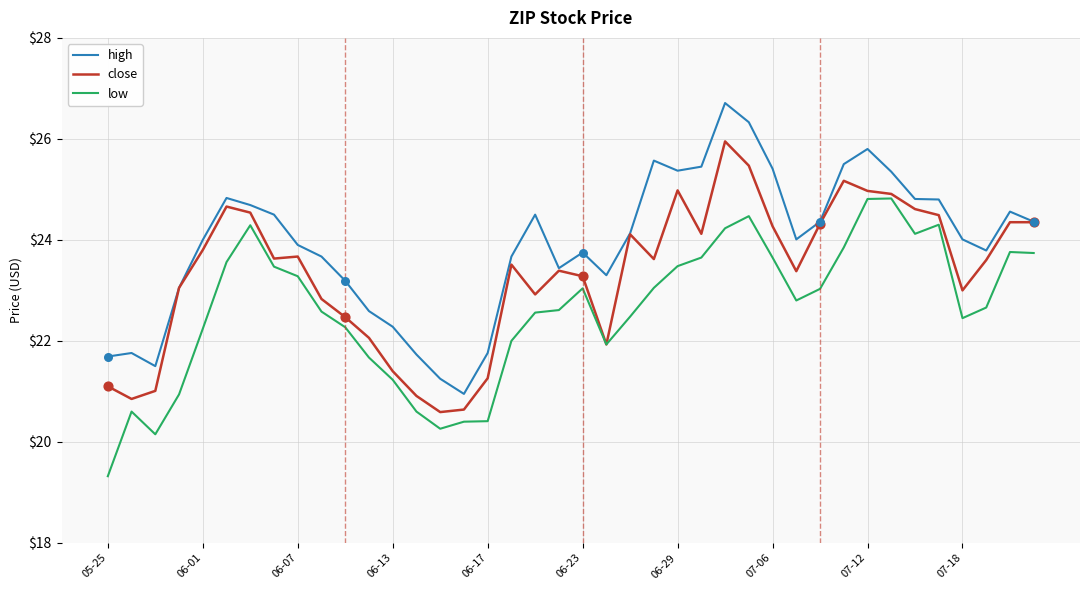

List the series in order of their overall mean, highest first.

high, close, low